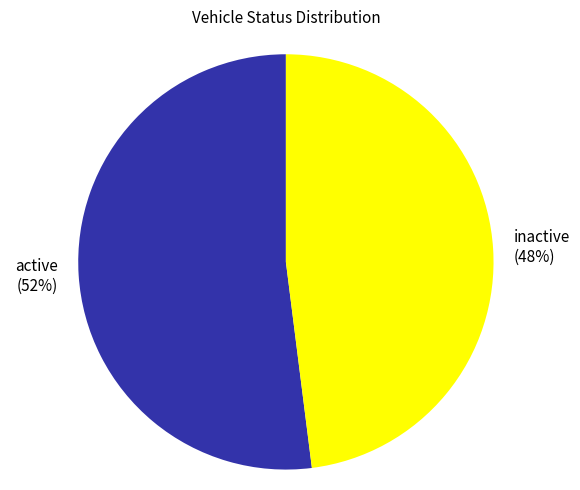

What is the largest slice in the pie chart?

active